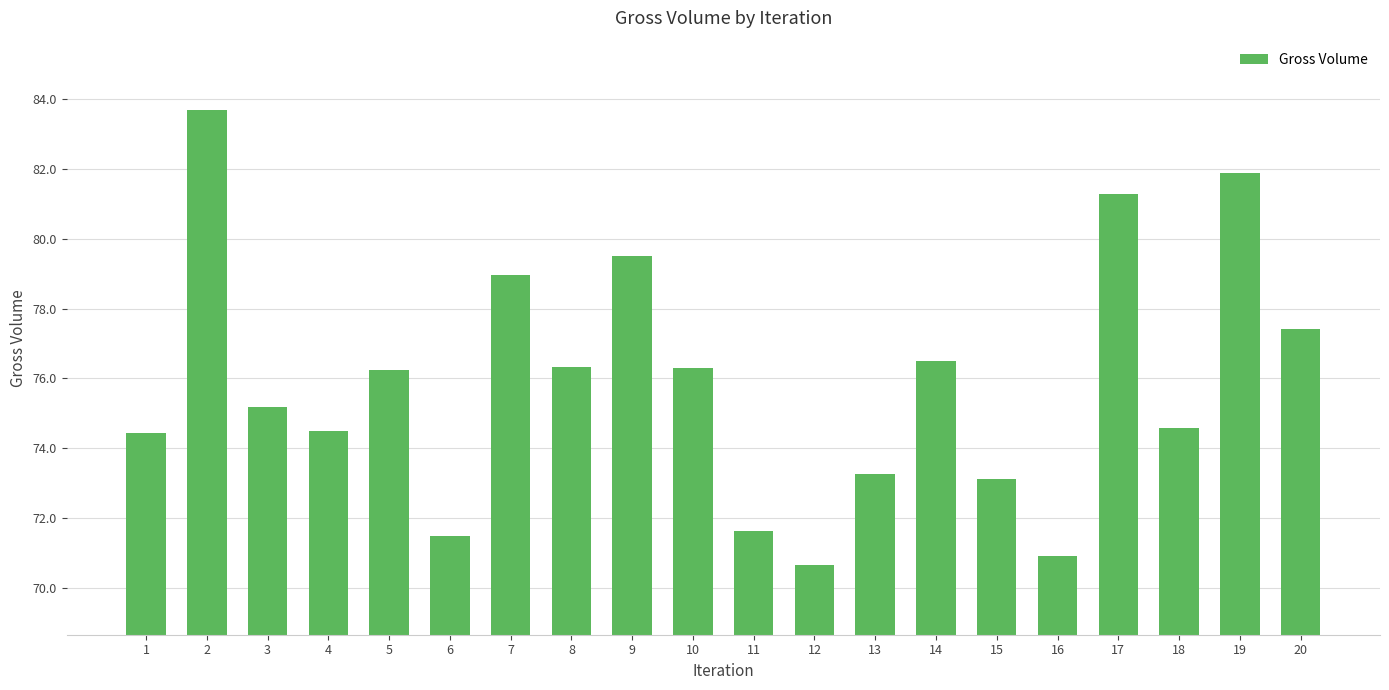

The value at 17 is 81.3. True or false?

True